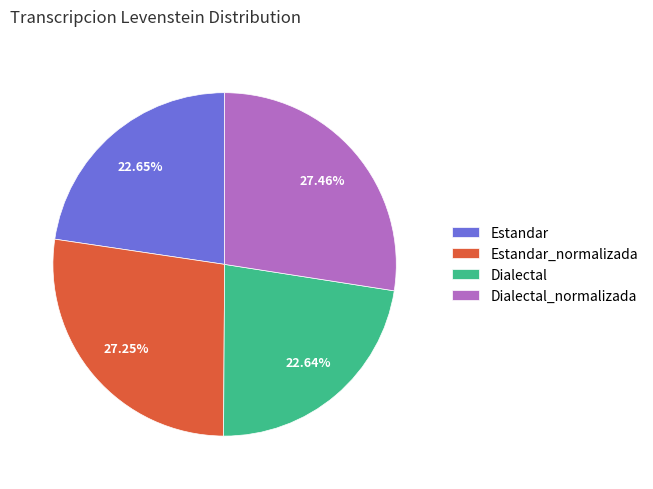

What is the ratio of the value at Dialectal_normalizada to the value at Estandar?

1.2